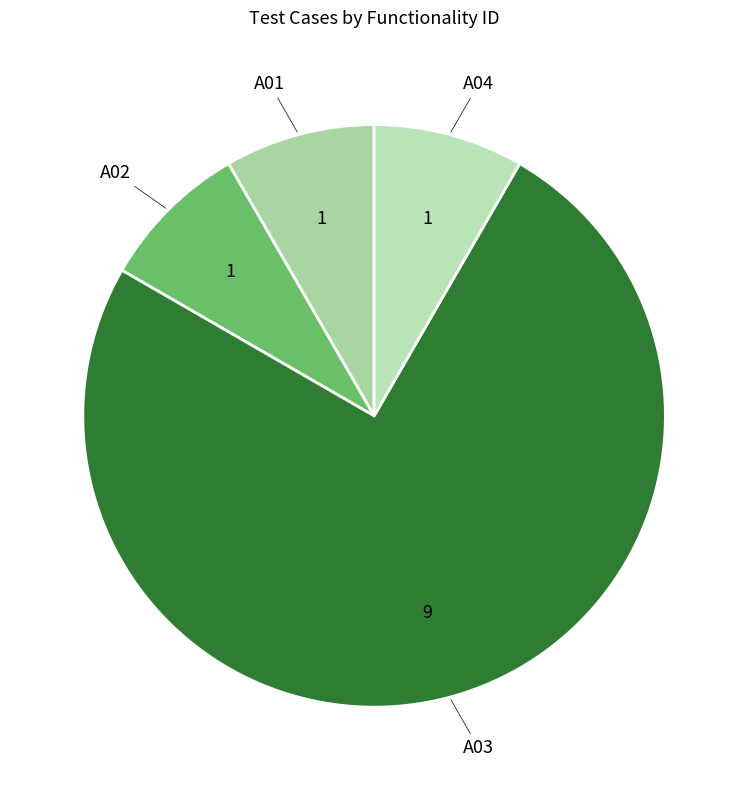

Which has a higher value, A03 or A01?

A03